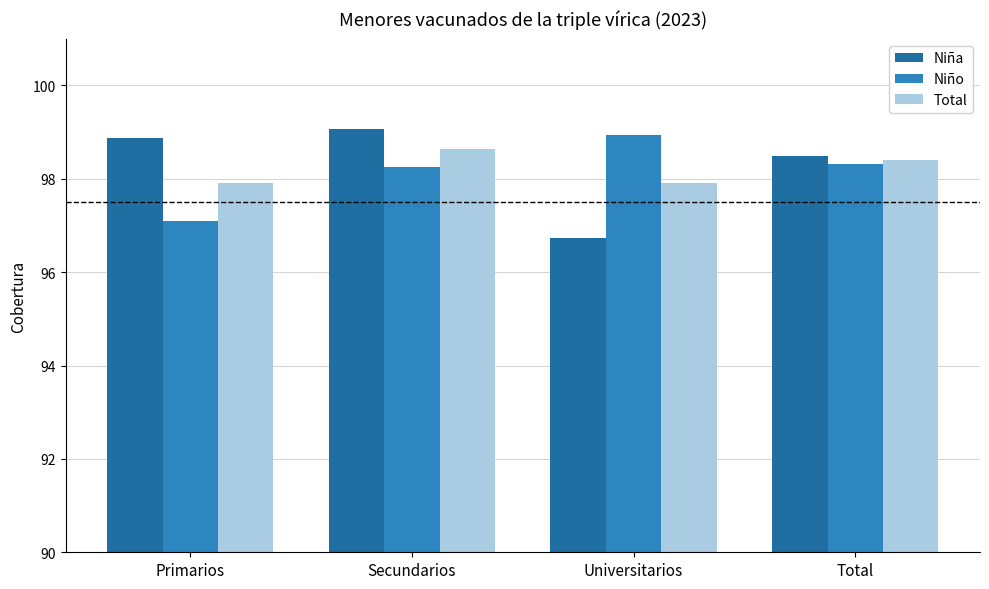

Does the chart contain stacked bars?

No